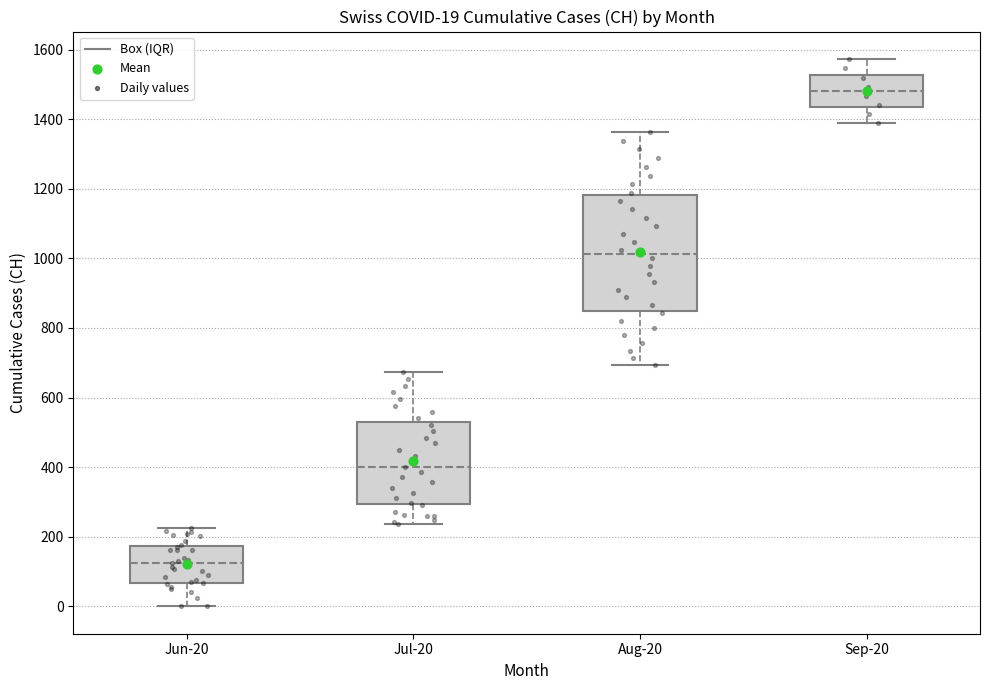

Comparing the boxes themselves (not the whiskers), which one is the tallest?

Aug-20